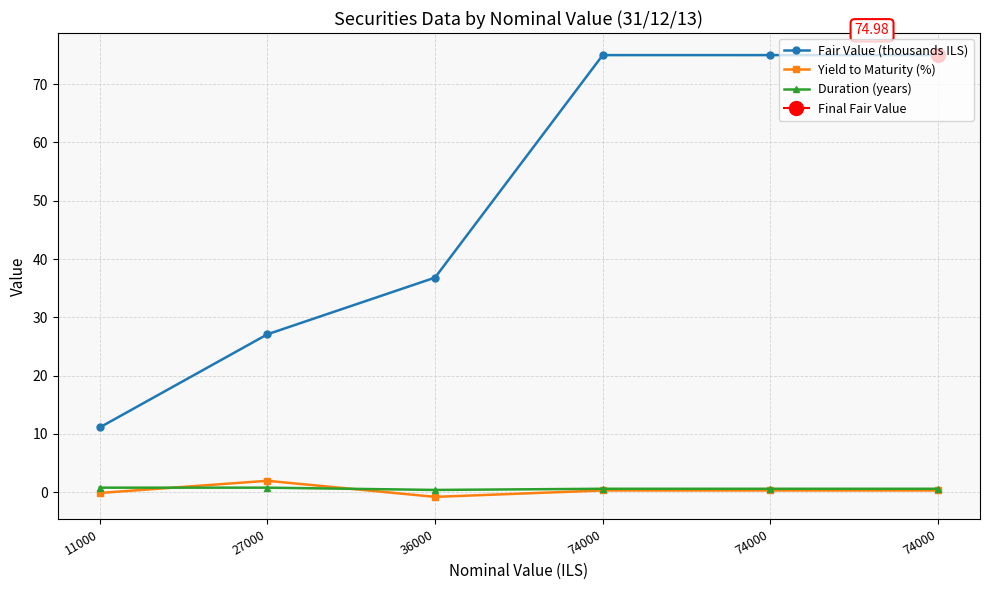

How many values in Yield to Maturity (%) are above zero?

4